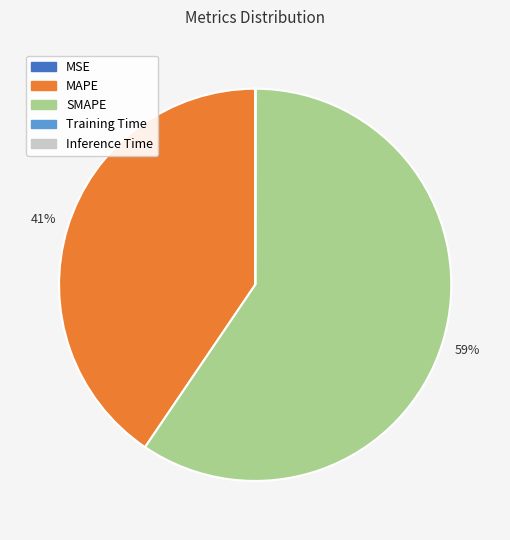

Which slice is the largest?

SMAPE